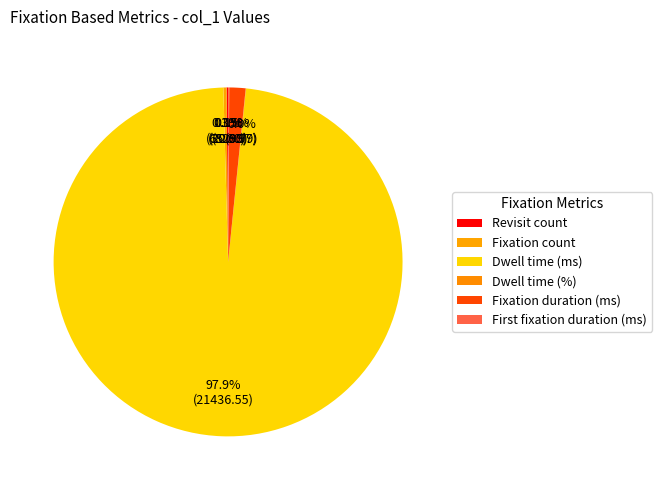

What is the change in value from Fixation count to Dwell time (%)?

-58.0